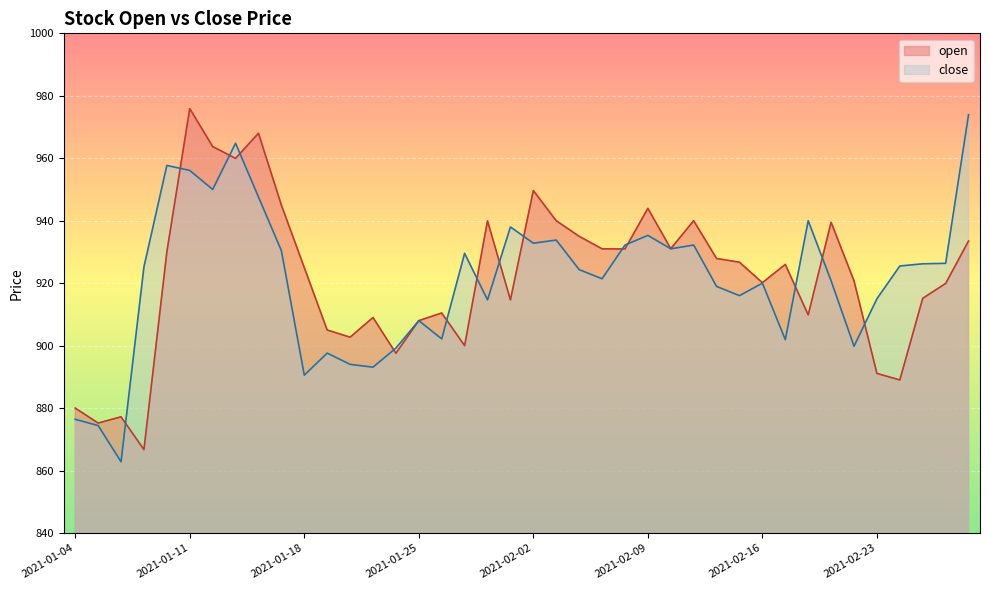

Is it true that close equals 931.0 at 2021-02-10?

True